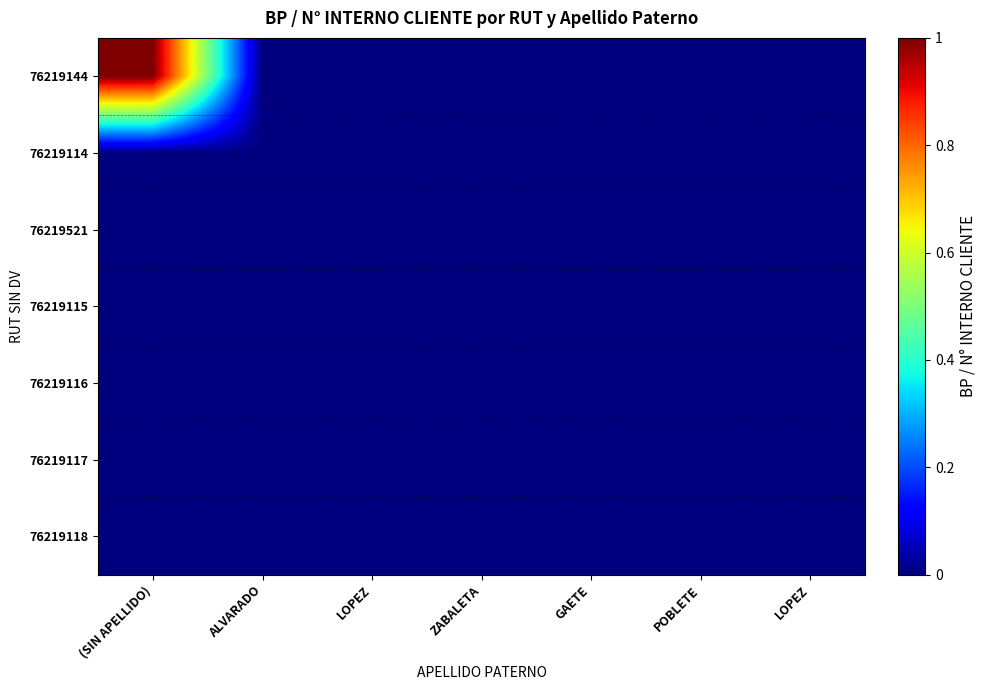

At how many categories does at least one series exceed 0?

6